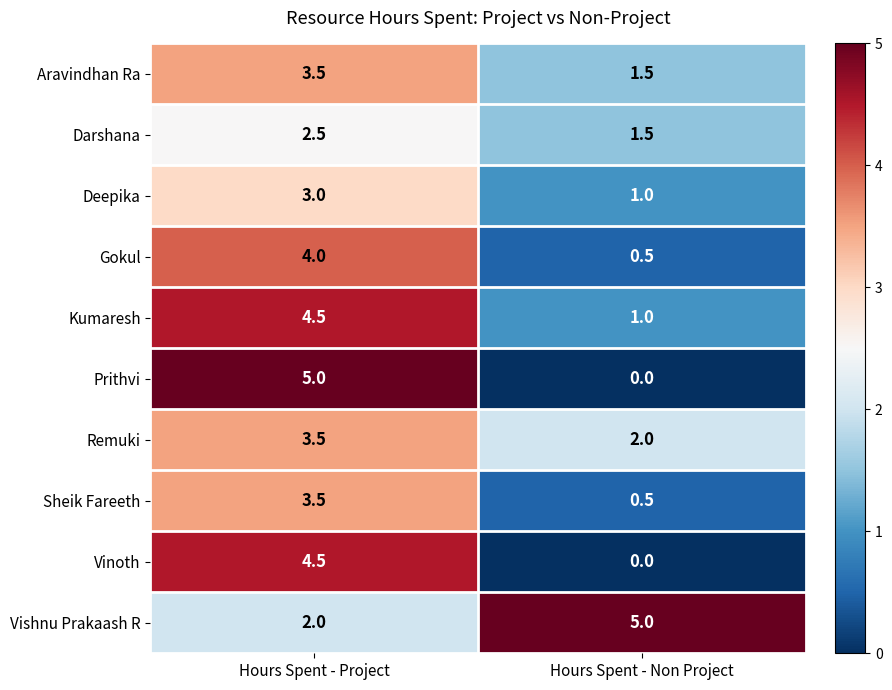

Reading left to right, extract all data points from this chart.

Aravindhan Ra: Hours Spent - Project=3.5	Hours Spent - Non Project=1.5
Darshana: Hours Spent - Project=2.5	Hours Spent - Non Project=1.5
Deepika: Hours Spent - Project=3.0	Hours Spent - Non Project=1.0
Gokul: Hours Spent - Project=4.0	Hours Spent - Non Project=0.5
Kumaresh: Hours Spent - Project=4.5	Hours Spent - Non Project=1.0
Prithvi: Hours Spent - Project=5.0	Hours Spent - Non Project=0.0
Remuki: Hours Spent - Project=3.5	Hours Spent - Non Project=2.0
Sheik Fareeth: Hours Spent - Project=3.5	Hours Spent - Non Project=0.5
Vinoth: Hours Spent - Project=4.5	Hours Spent - Non Project=0.0
Vishnu Prakaash R: Hours Spent - Project=2.0	Hours Spent - Non Project=5.0